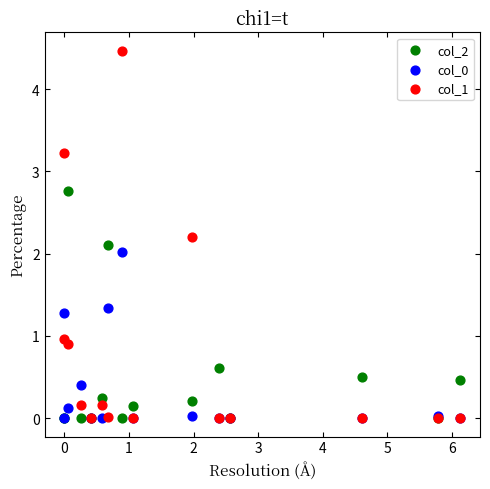

Which series reaches the maximum Y coordinate?

col_1